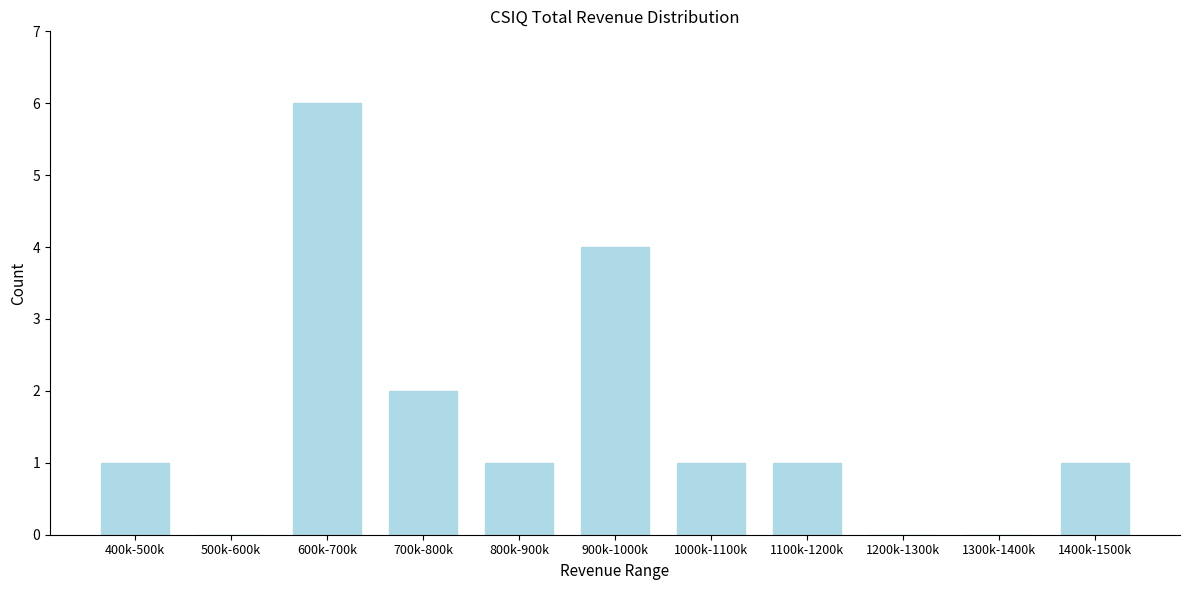

Reading left to right, list all the values displayed in this chart.

400k-500k=1	500k-600k=0	600k-700k=6	700k-800k=2	800k-900k=1	900k-1000k=4	1000k-1100k=1	1100k-1200k=1	1200k-1300k=0	1300k-1400k=0	1400k-1500k=1